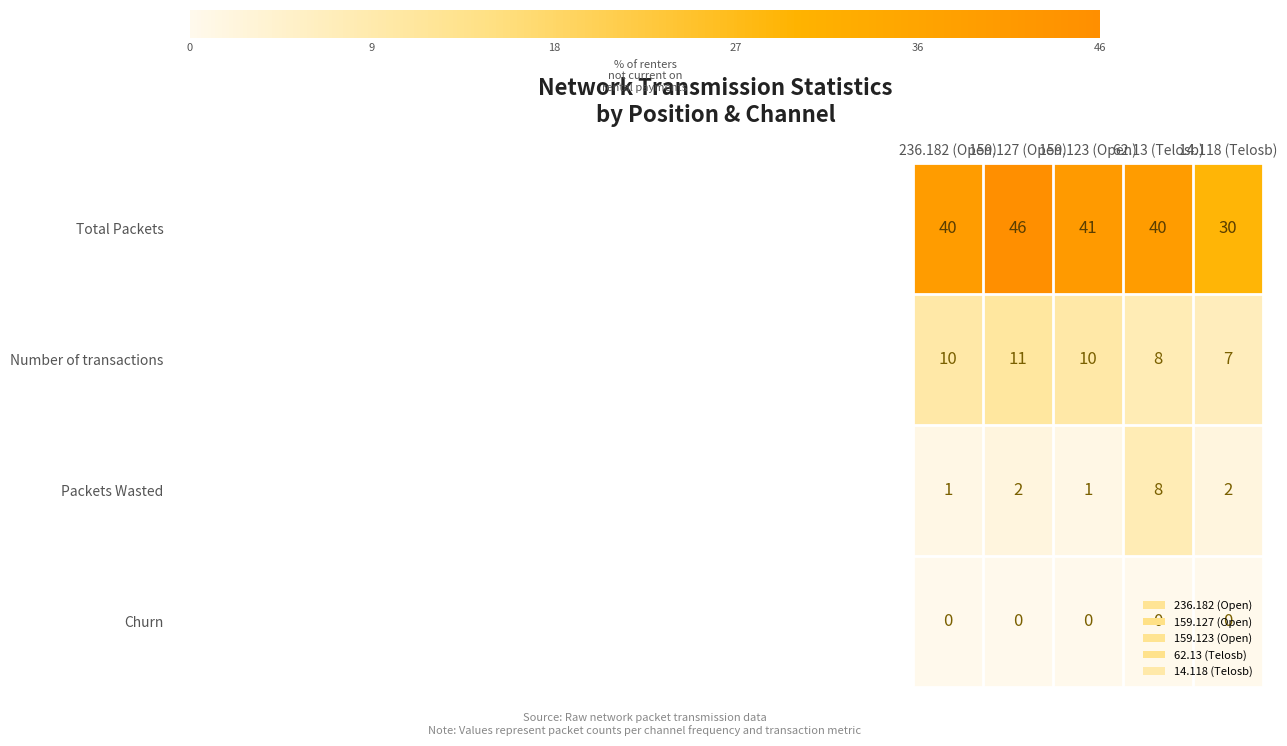

What value does the Number of transactions series have at 14.118 (Telosb)?

7